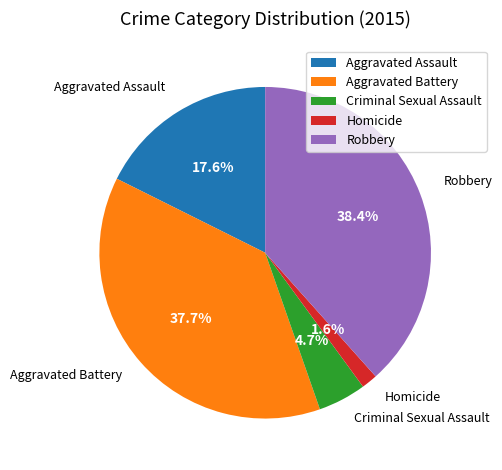

Count the number of slices in the pie.

5